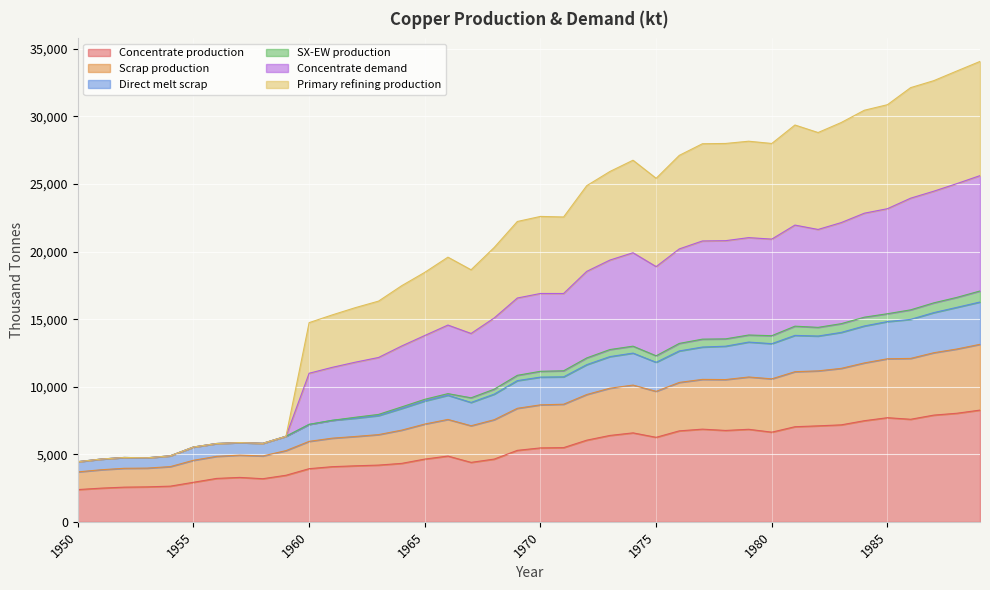

What are all the series names shown in the legend?

Concentrate production, Scrap production, Direct melt scrap, SX-EW production, Concentrate demand, Primary refining production